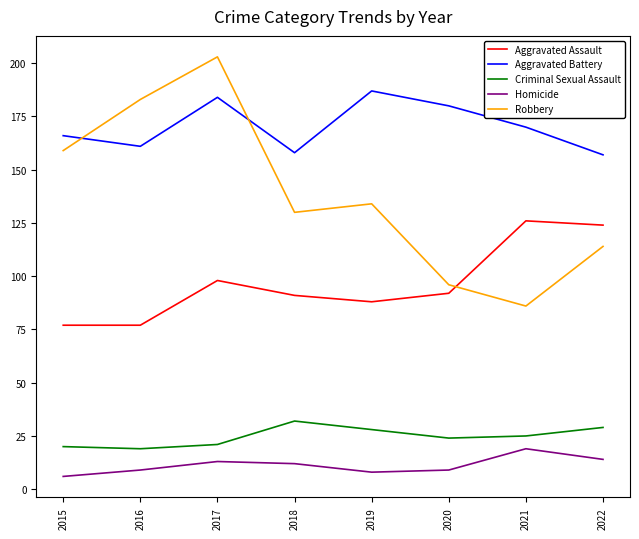

Where is Aggravated Battery nearest to the value 172?

2021